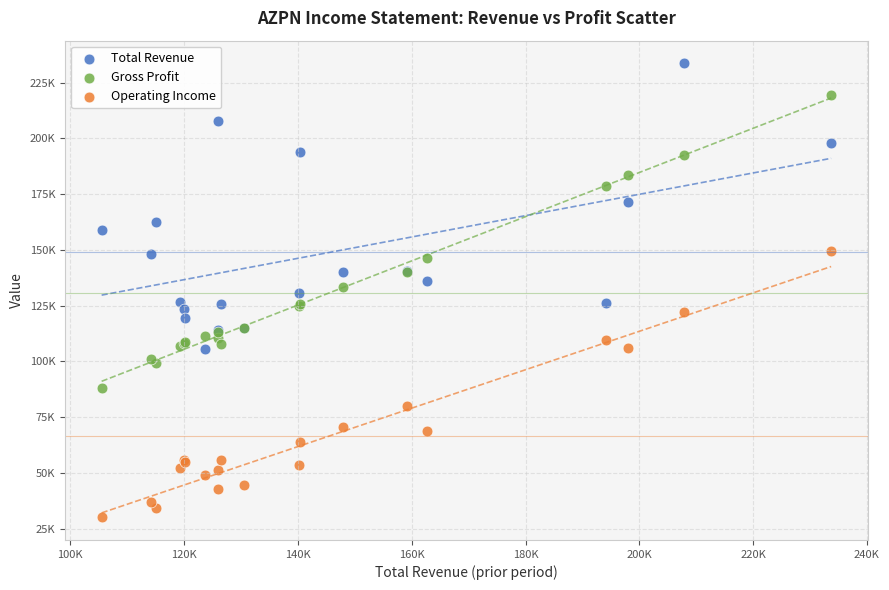

What are all the series names shown in the legend?

Total Revenue, Gross Profit, Operating Income